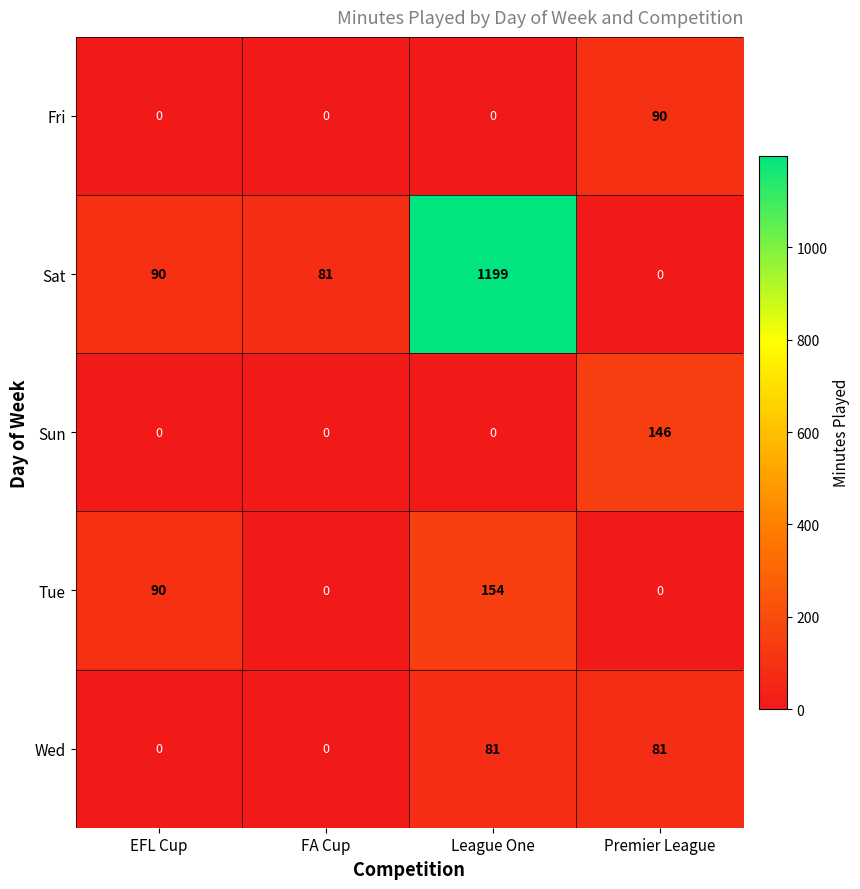

Is it true that Sun equals 146 at Premier League?

True